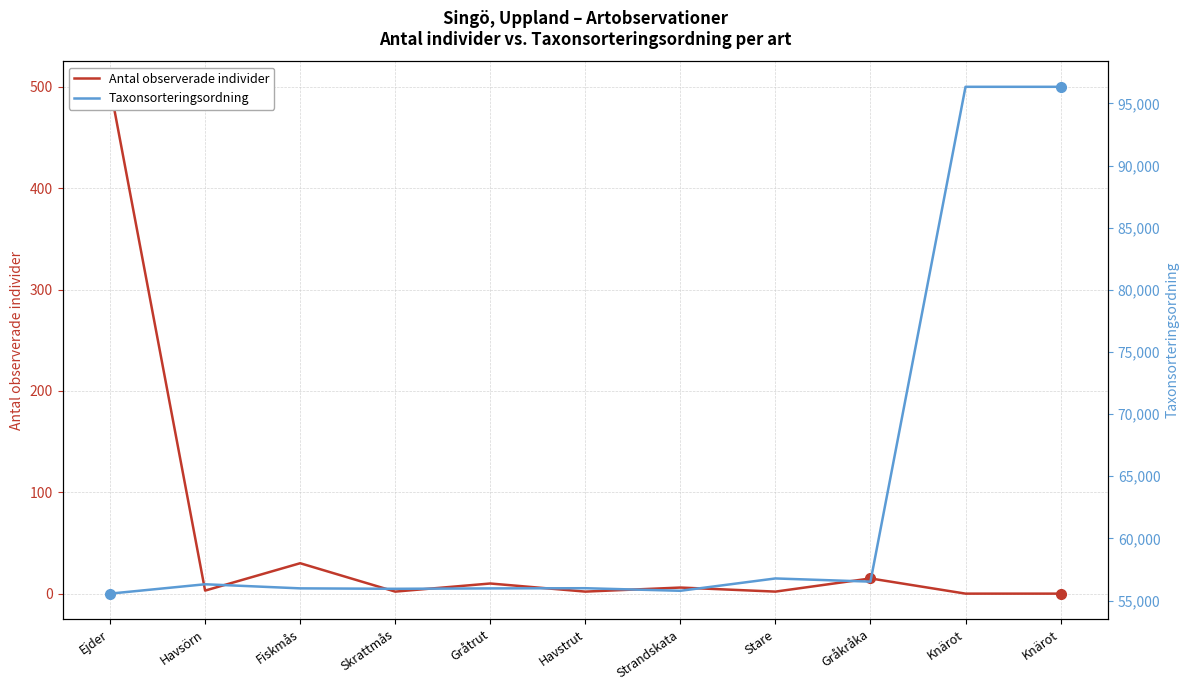

How many data points does each series have?

11